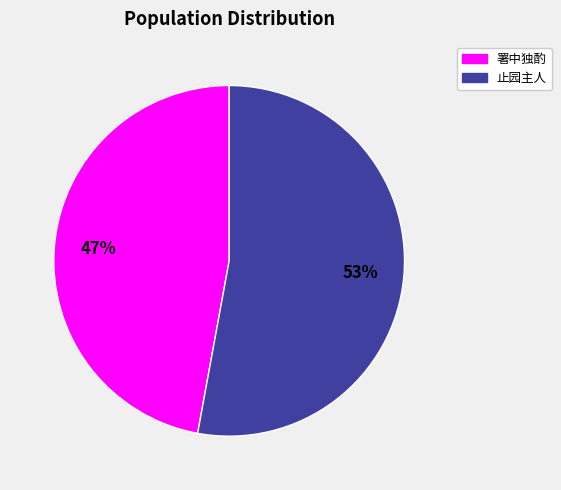

Is there any slice that represents more than half of the pie?

Yes